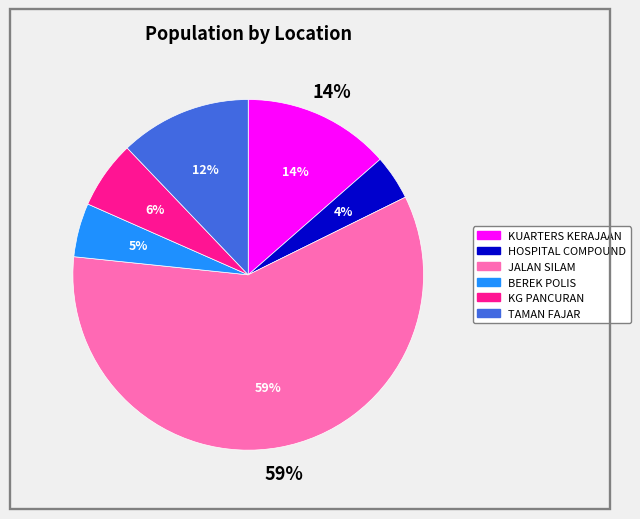

Which category has the smallest portion of the pie?

HOSPITAL COMPOUND